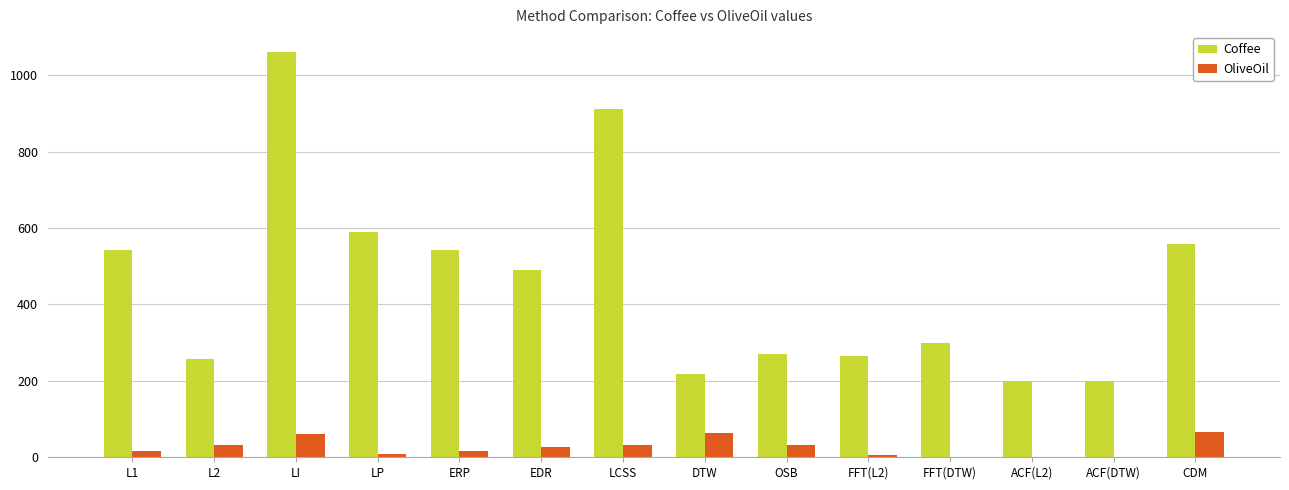

At which category is the sum across all series the highest?

LI